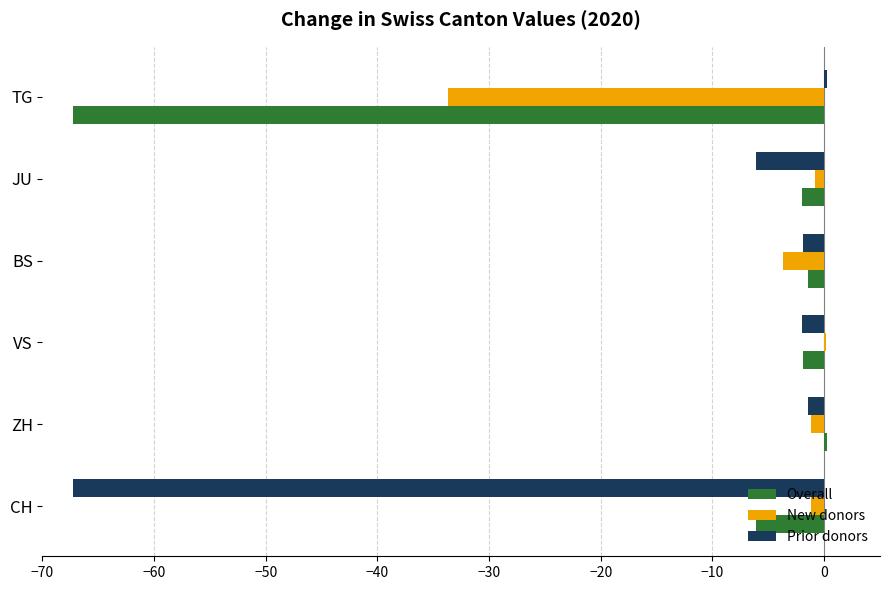

Is the value of Overall at BS greater than the value of Prior donors at TG?

No